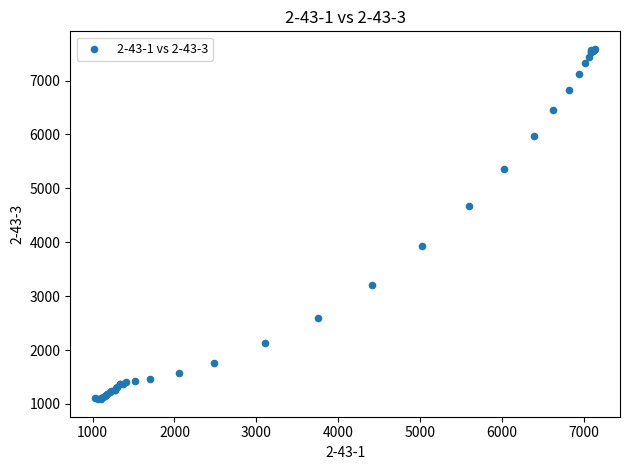

What Y value in the scatter plot is closest to 4338?

4675.1